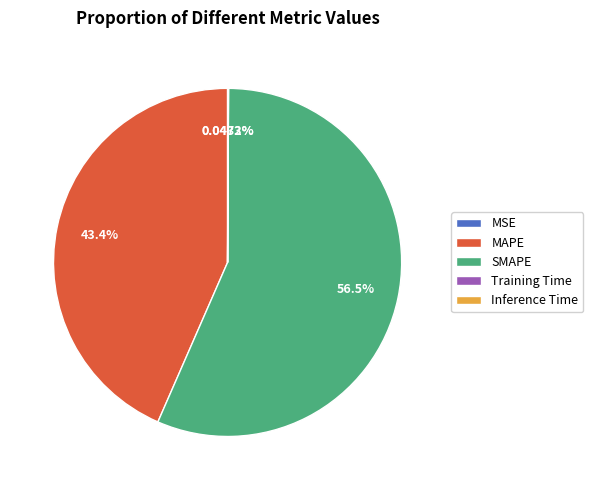

Is there a majority slice in this chart?

Yes